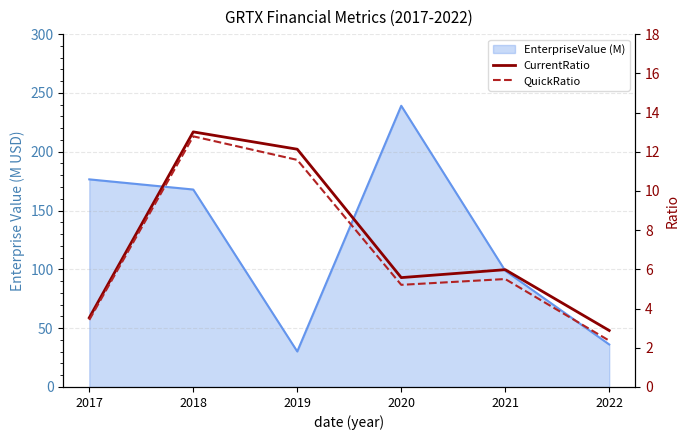

List the labels in order of CurrentRatio value, smallest first.

2022, 2017, 2020, 2021, 2019, 2018